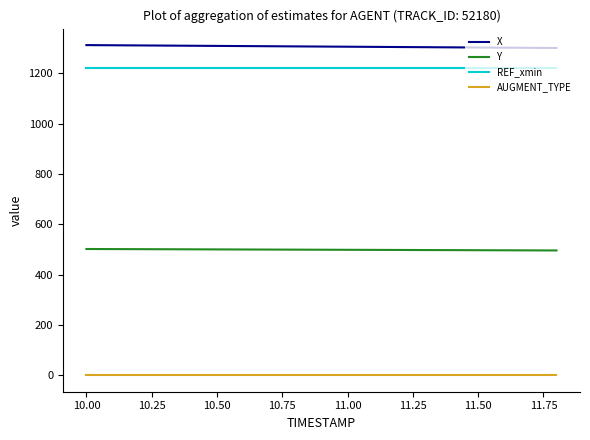

True or false: Y and REF_xmin intersect in this chart.

False